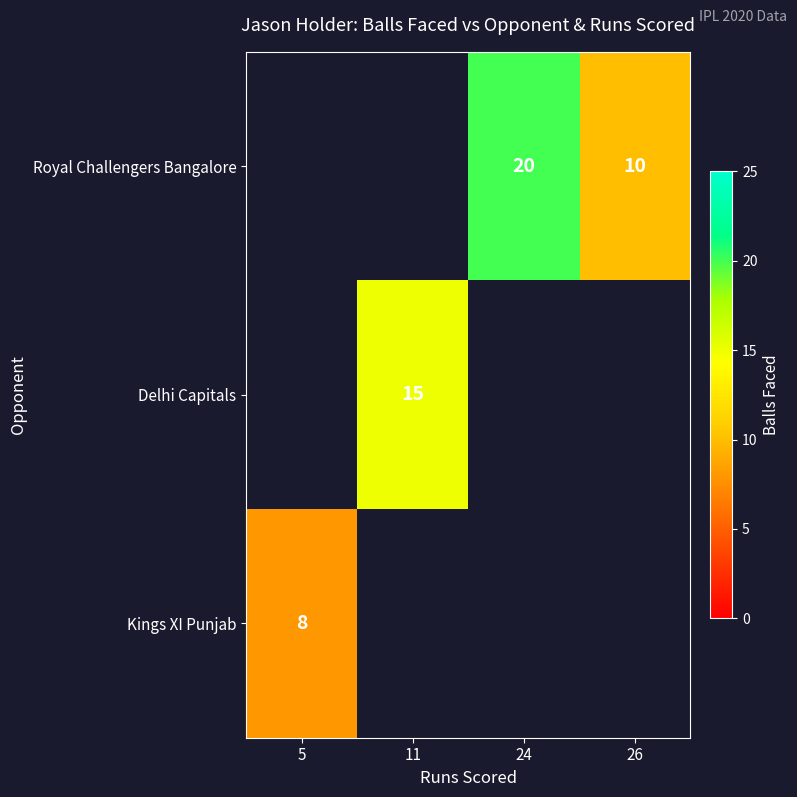

True or false: Royal Challengers Bangalore has a value of 10 at 26.

True